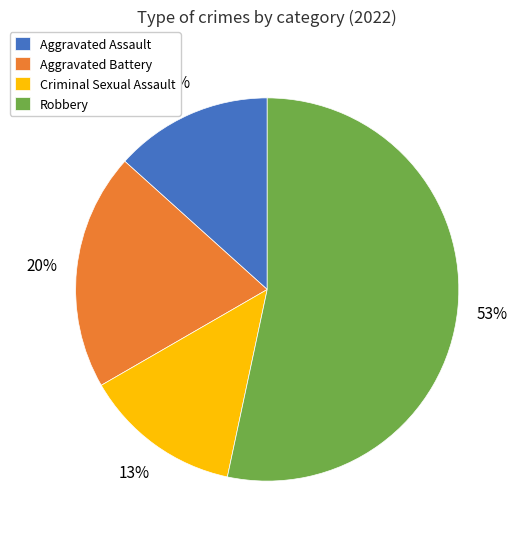

To the nearest percent, what is the difference between the Aggravated Battery and Criminal Sexual Assault slice percentages?

7%